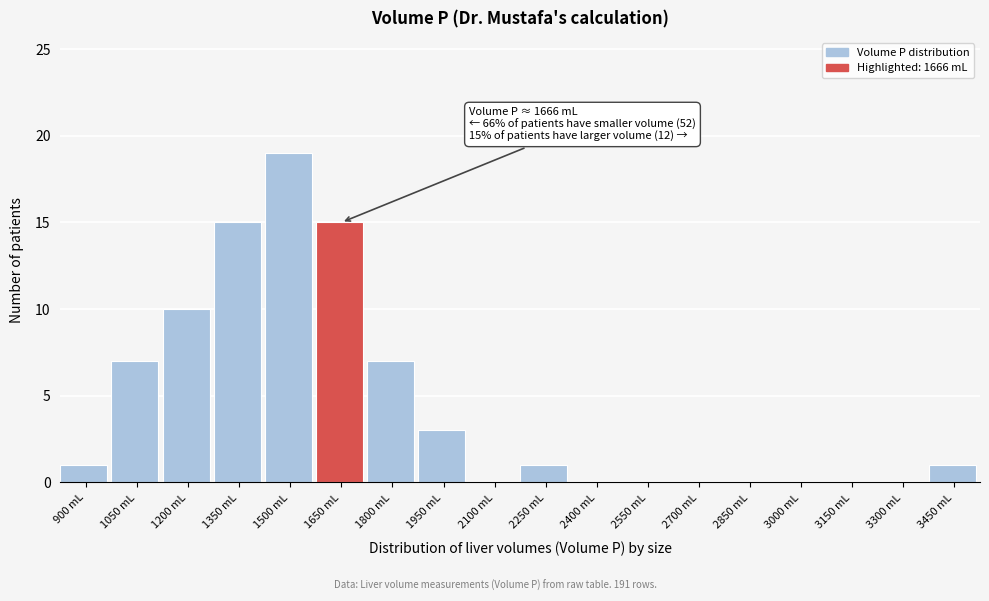

Reading left to right, what are all the values shown in this chart?

900 mL=1	1050 mL=7	1200 mL=10	1350 mL=15	1500 mL=19	1650 mL=15	1800 mL=7	1950 mL=3	2100 mL=0	2250 mL=1	2400 mL=0	2550 mL=0	2700 mL=0	2850 mL=0	3000 mL=0	3150 mL=0	3300 mL=0	3450 mL=1